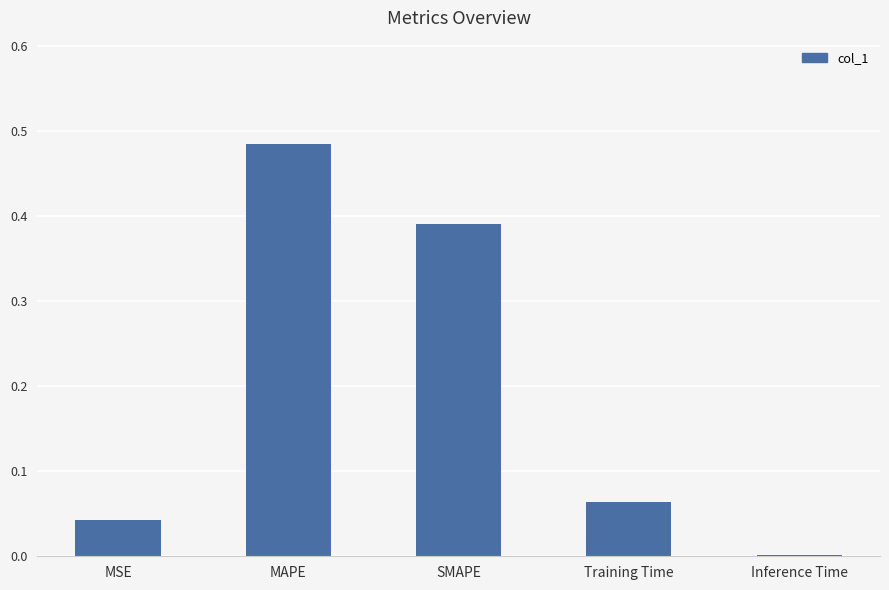

True or false: the data shows 0.0 at Training Time.

False